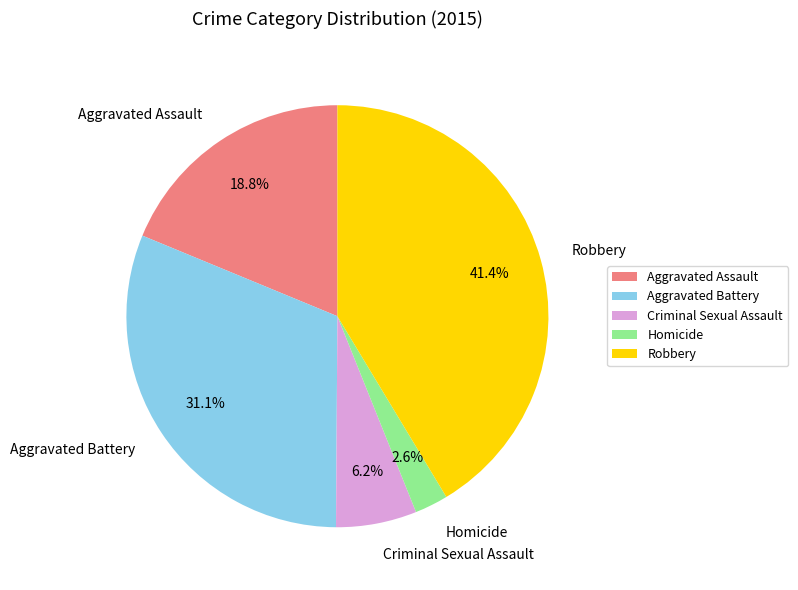

To the nearest percent, what portion does Aggravated Battery represent?

31%